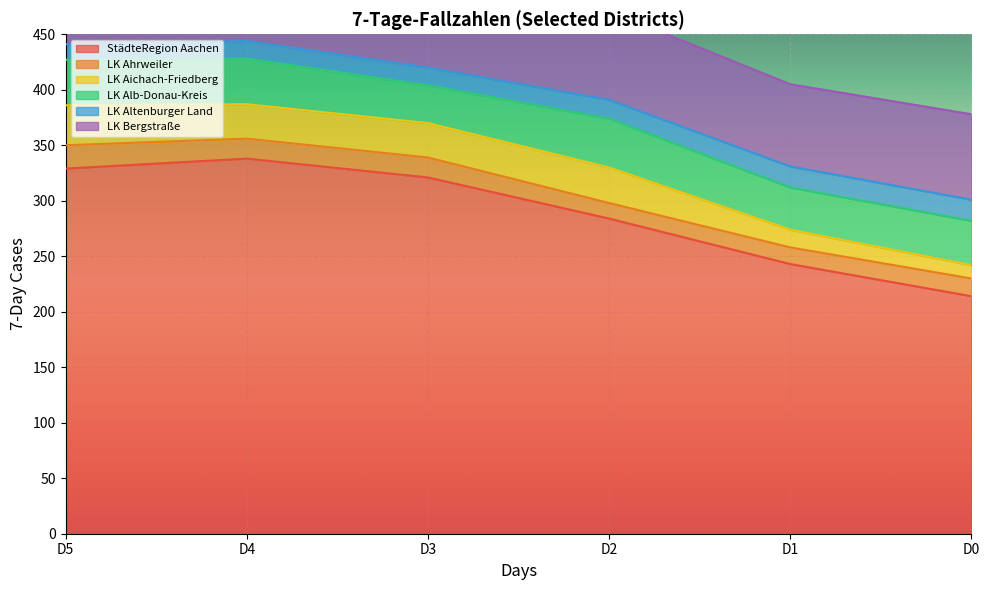

Between D2 and D1, which series saw the biggest shift?

StädteRegion Aachen